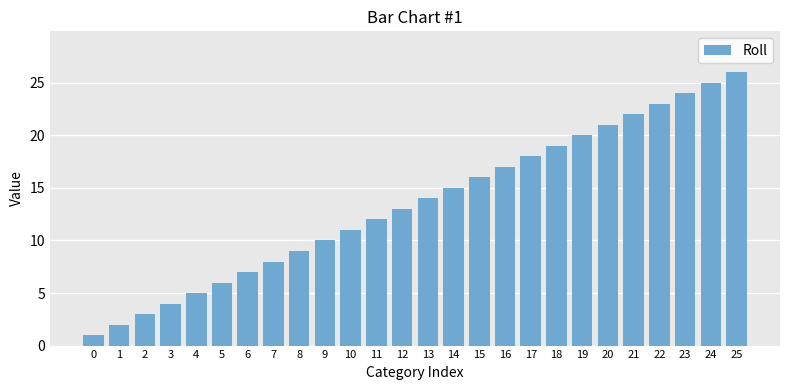

List the labels in order of value, smallest first.

0, 1, 2, 3, 4, 5, 6, 7, 8, 9, 10, 11, 12, 13, 14, 15, 16, 17, 18, 19, 20, 21, 22, 23, 24, 25